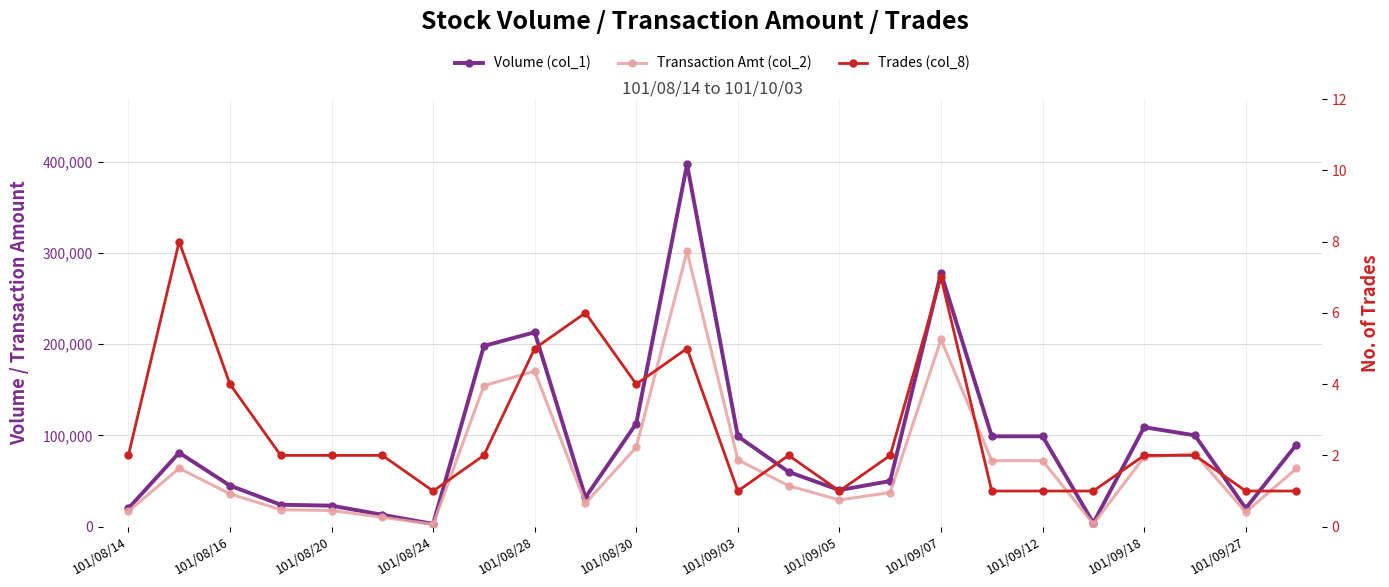

Between 101/08/20 and 101/09/05, which series saw the biggest shift?

Volume (col_1)